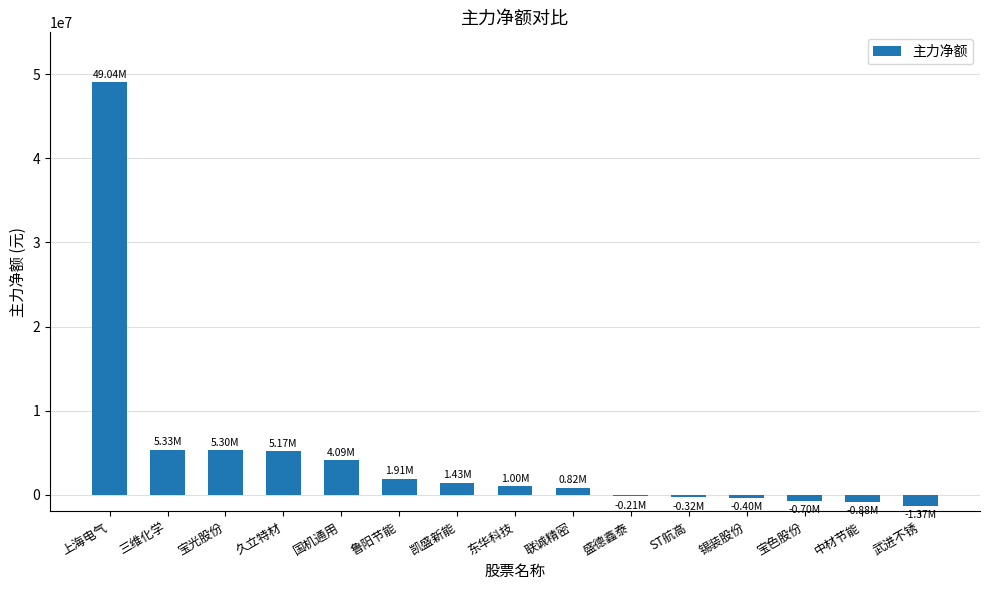

At which category does the chart reach its peak across all series?

上海电气